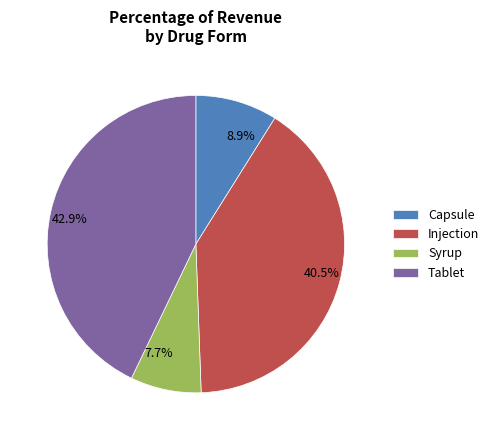

Which category has the smallest portion of the pie?

Syrup